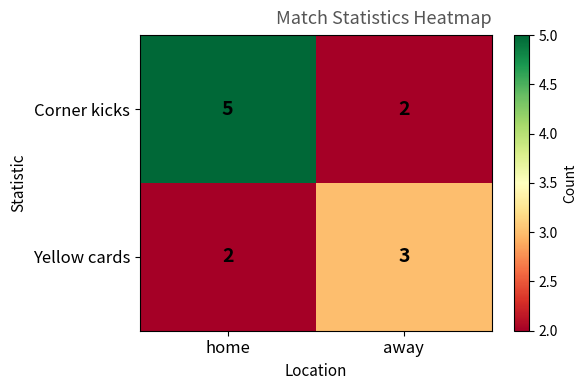

Reading left to right, extract all data points from this chart.

Corner kicks: home=5	away=2
Yellow cards: home=2	away=3